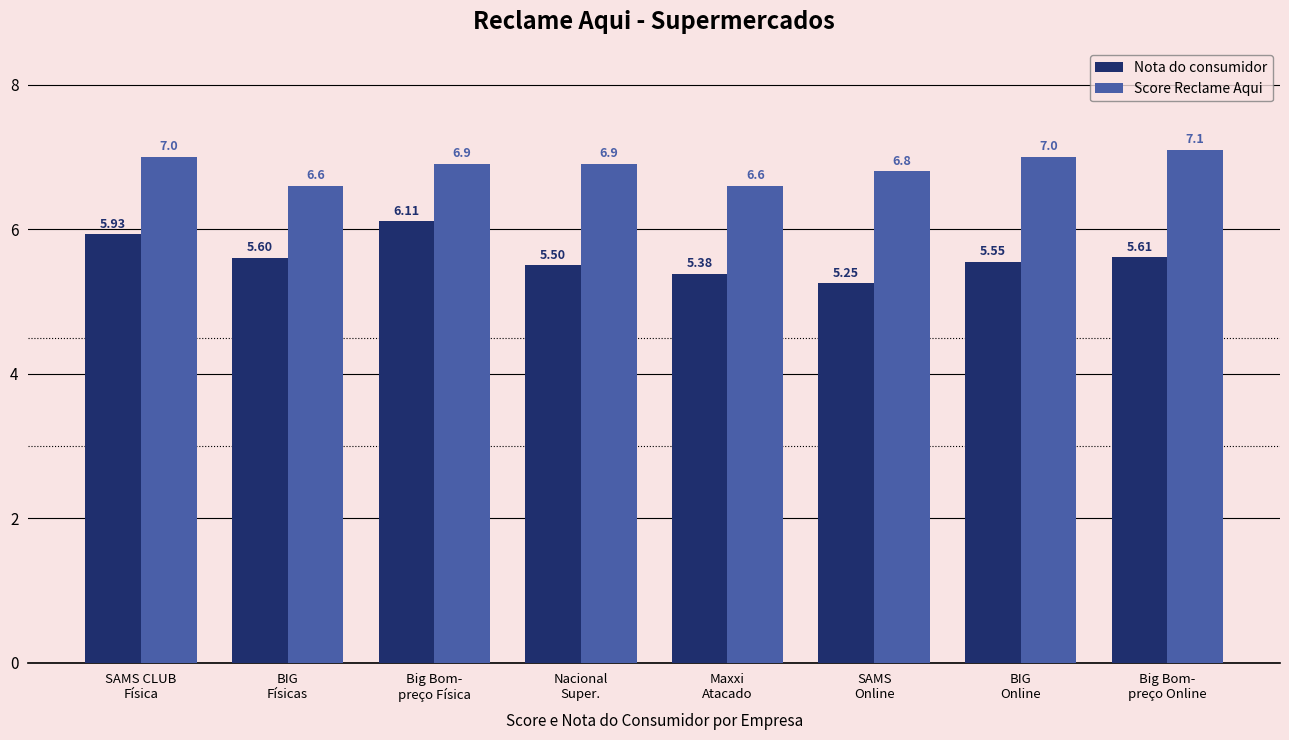

Rank the series by their maximum value, from highest to lowest.

Score Reclame Aqui, Nota do consumidor